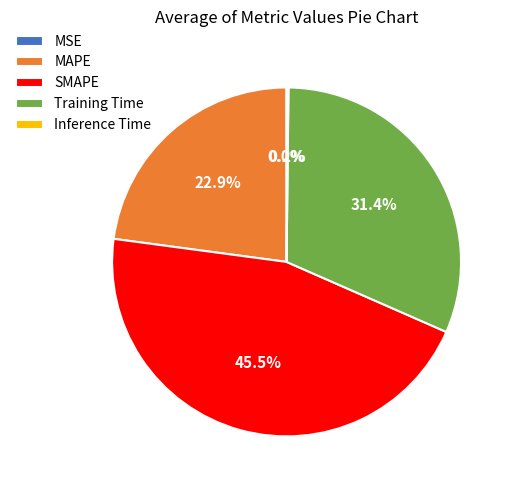

Which category has the biggest portion of the pie?

SMAPE